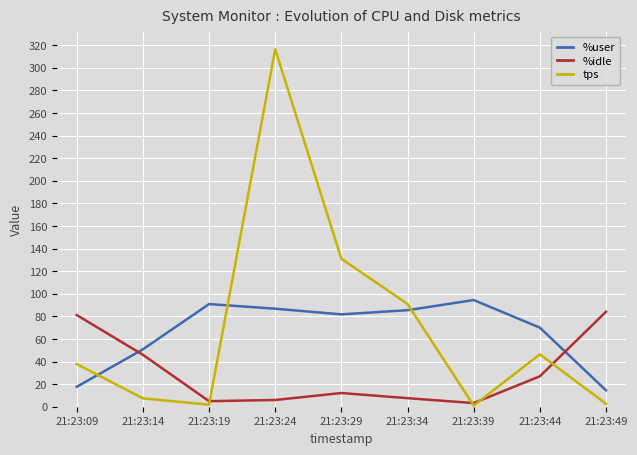

The tps series shows 30.1 at 21:23:44. True or false?

False